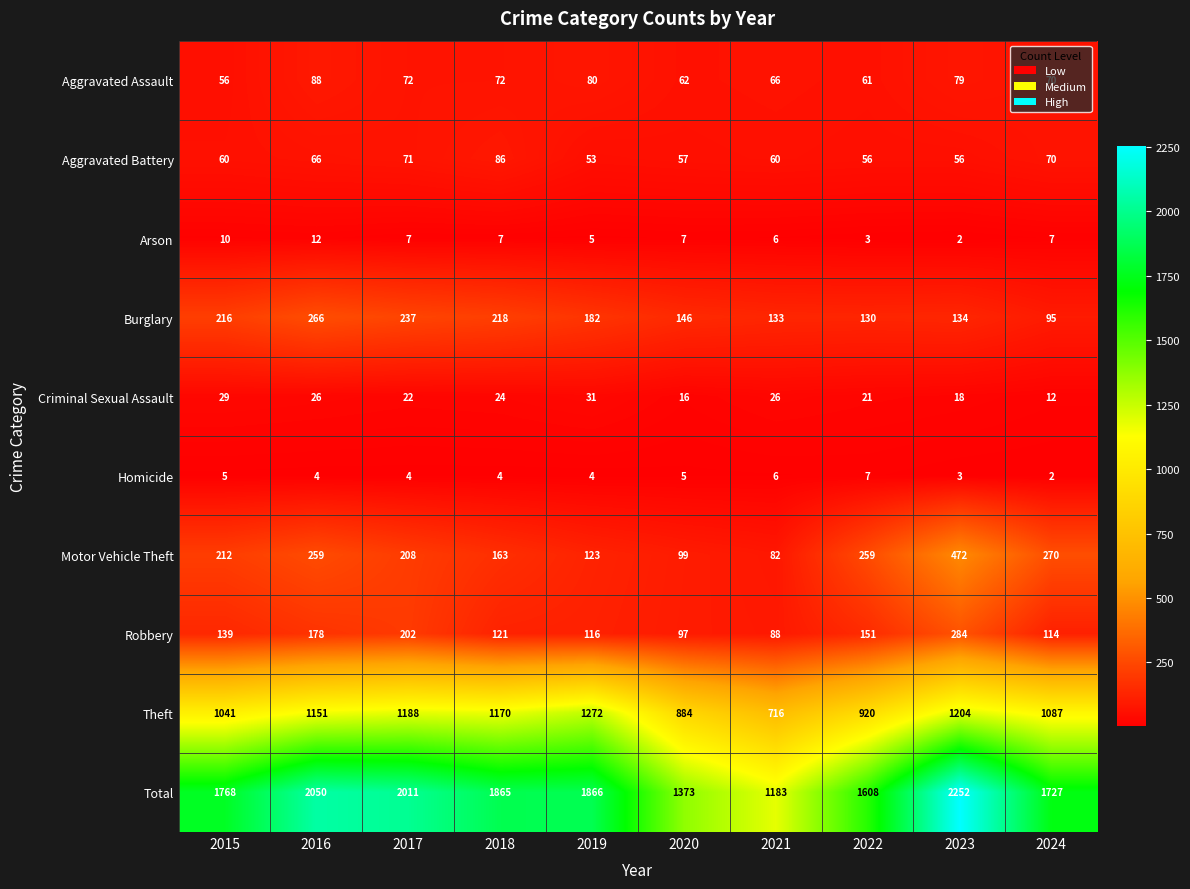

What is the difference between the Robbery values at 2024 and 2023?

170